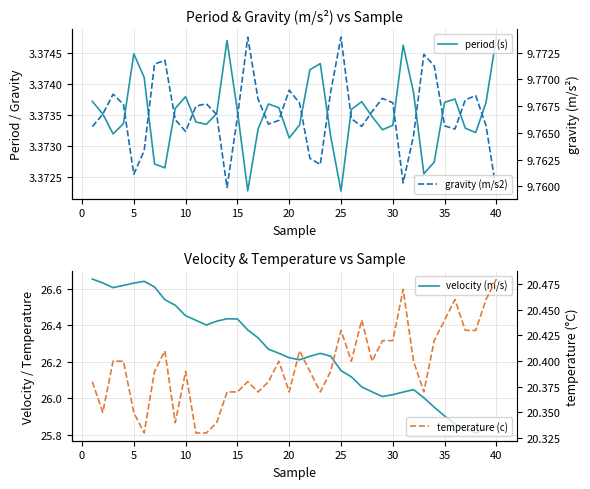

What is the value of the period (s) point at the 32nd from the left?

3.4